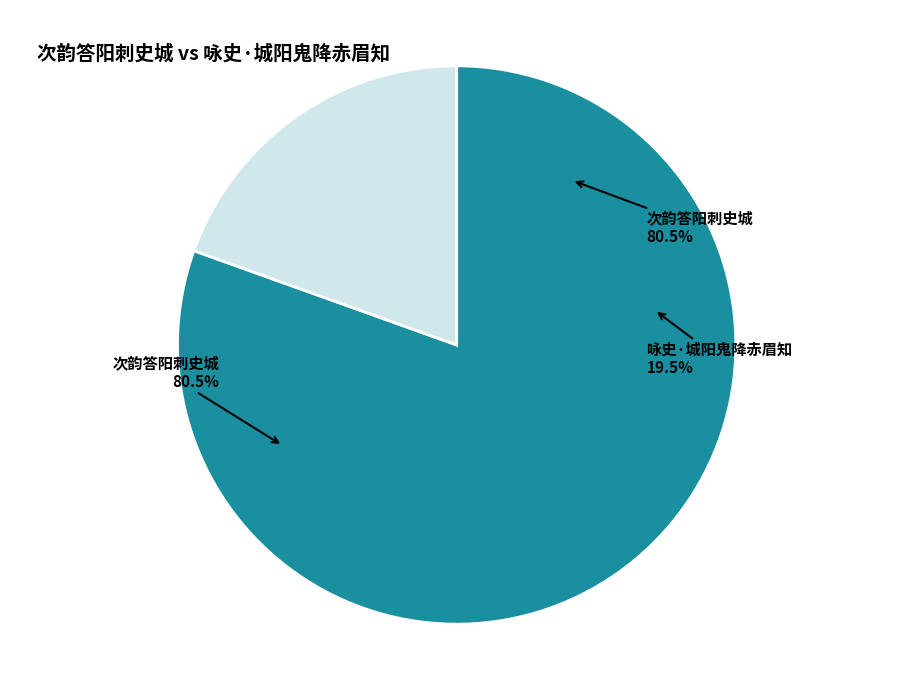

What is the smallest slice in the pie chart?

咏史·城阳鬼降赤眉知